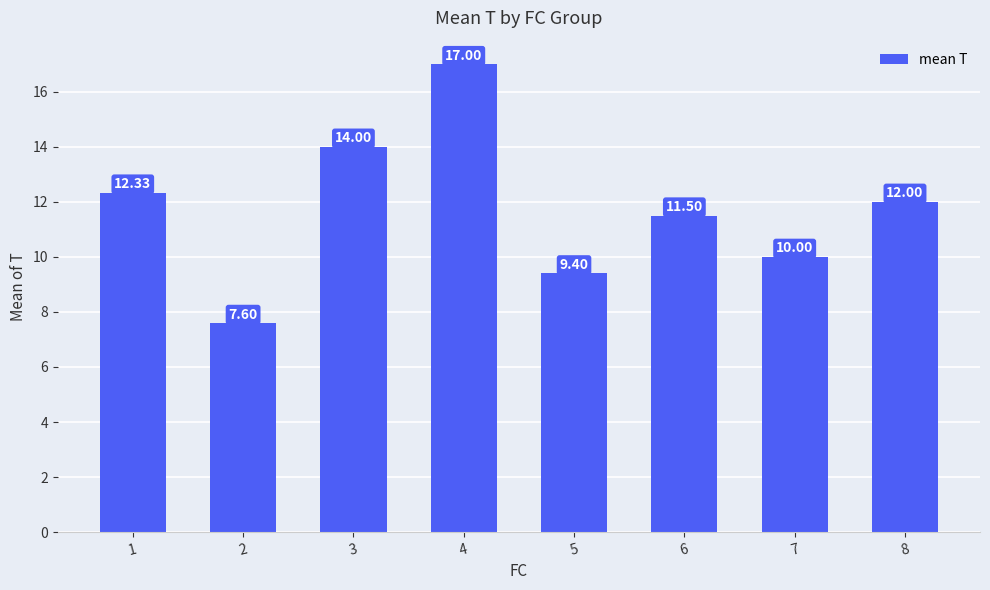

Which label corresponds to the smallest value in the chart?

2